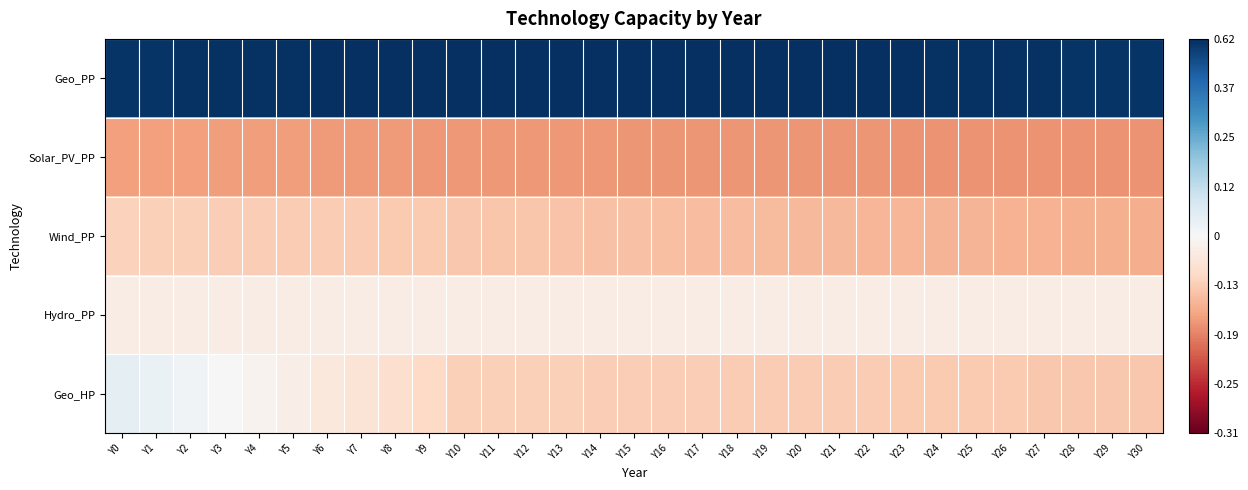

Which series has the widest spread of values?

Geo_HP